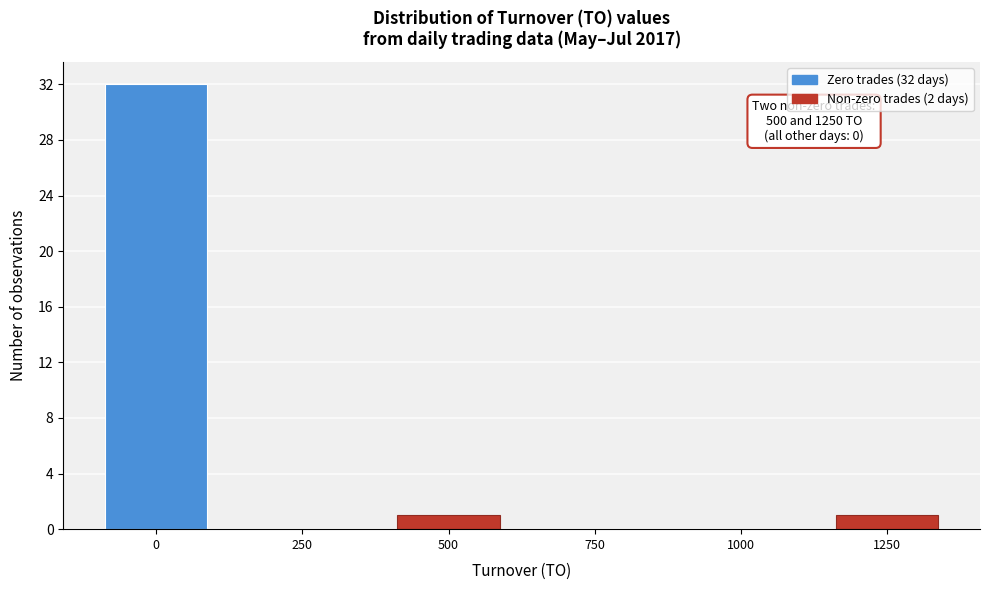

Reading right to left, extract all data points from this chart.

1250=1	1000=0	750=0	500=1	250=0	0=32